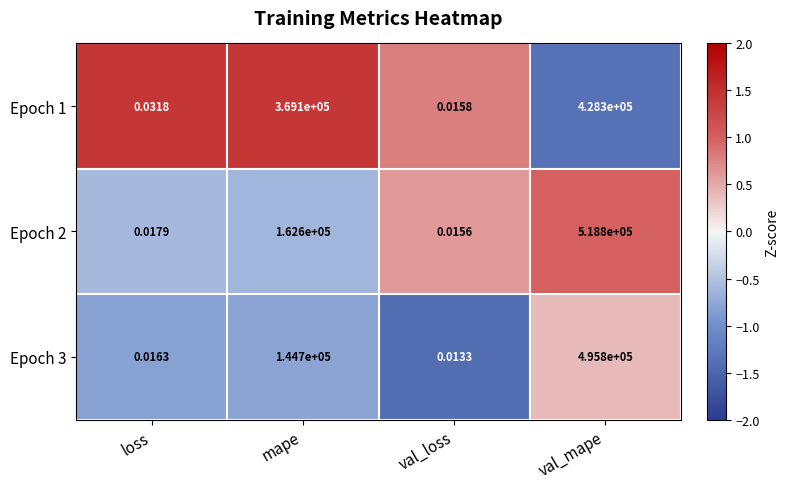

Which category has the lowest value in the Epoch 1 series?

val_loss